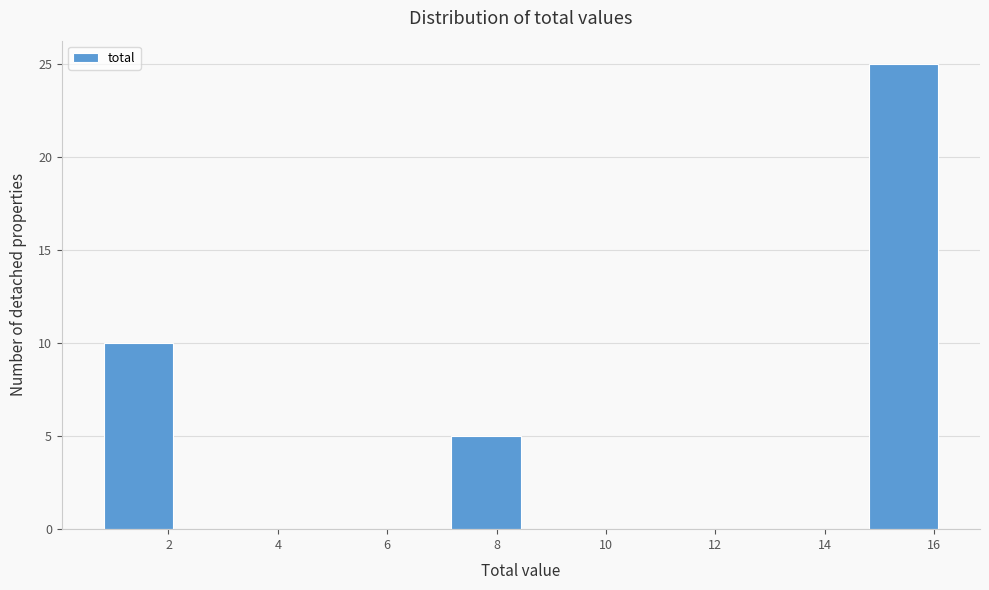

Reading left to right, transcribe this chart: for each bar, give the range it covers on the x-axis and its height. Neither the bar edges nor the heights are printed on the chart, so give them approximately, as read against the axes.

0.8 to 2.0: 10
2.0 to 3.4: 0
3.4 to 4.6: 0
4.6 to 6.0: 0
6.0 to 7.2: 0
7.2 to 8.4: 5
8.4 to 9.8: 0
9.8 to 11.0: 0
11.0 to 12.2: 0
12.2 to 13.6: 0
13.6 to 14.8: 0
14.8 to 16.0: 25